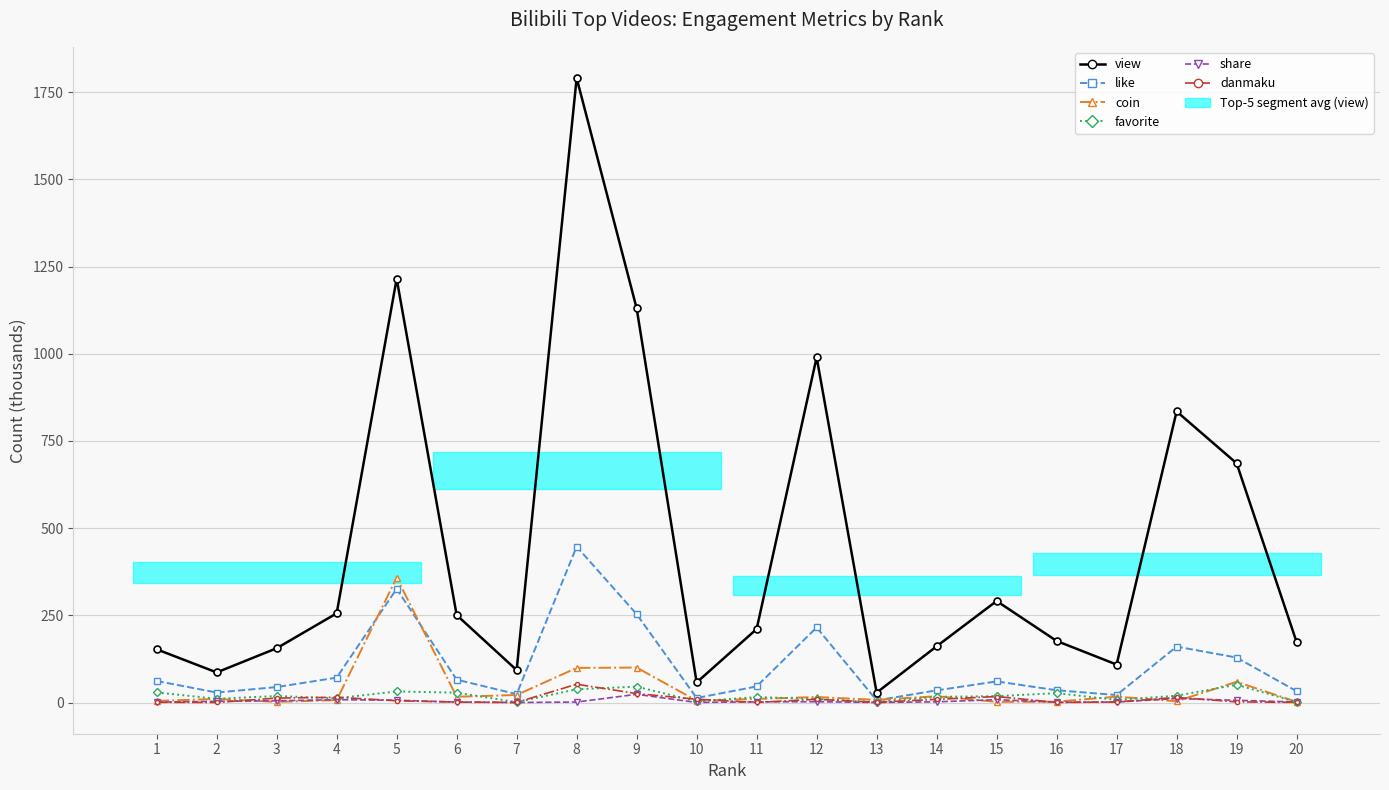

How many lines are shown in the chart?

6